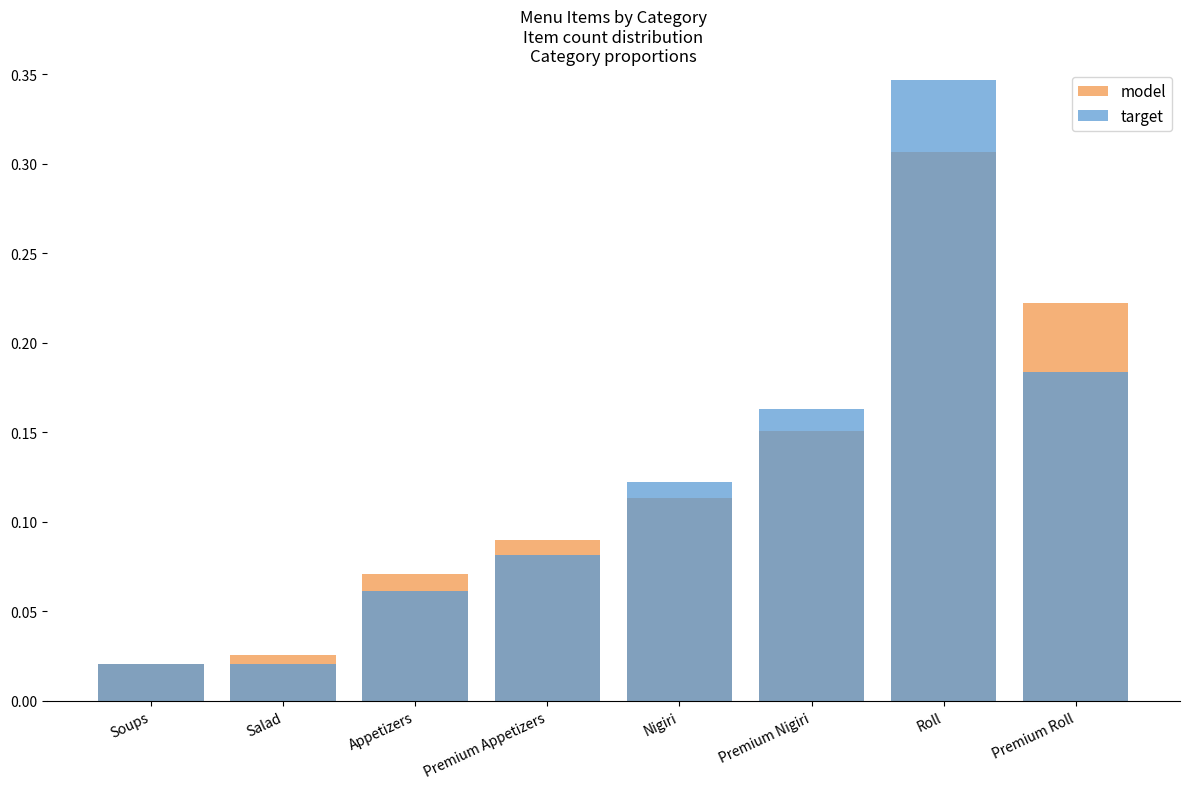

What value does the target series have at Premium Appetizers?

0.1